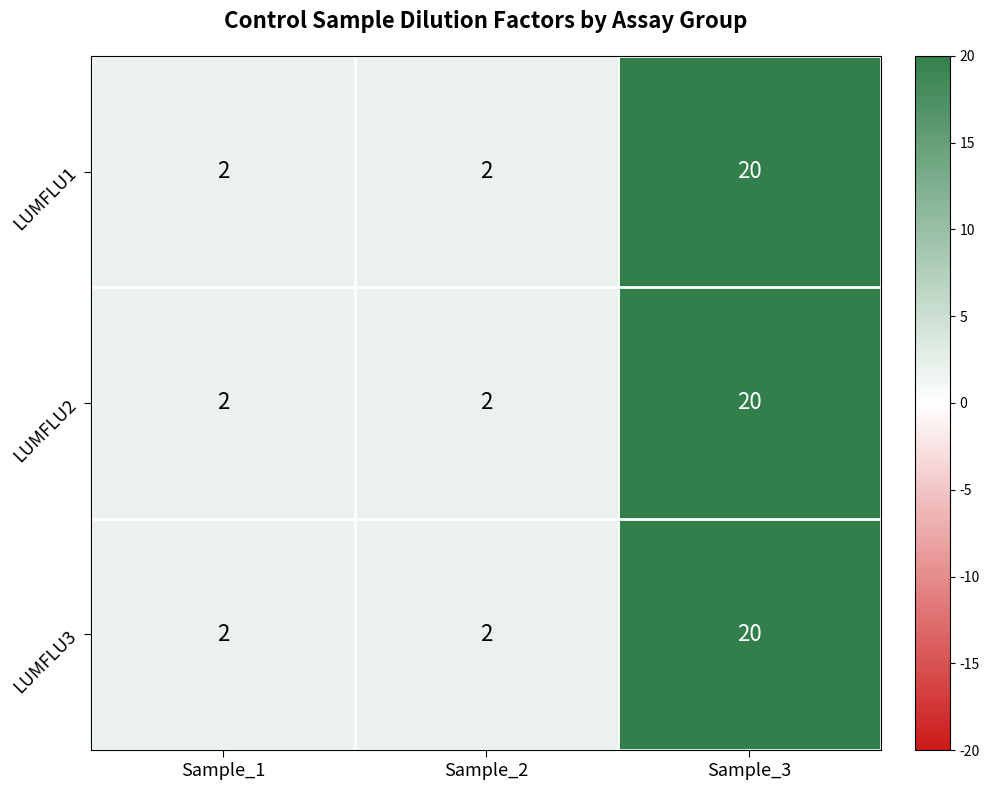

Is it true that LUMFLU3 equals 20 at Sample_3?

True